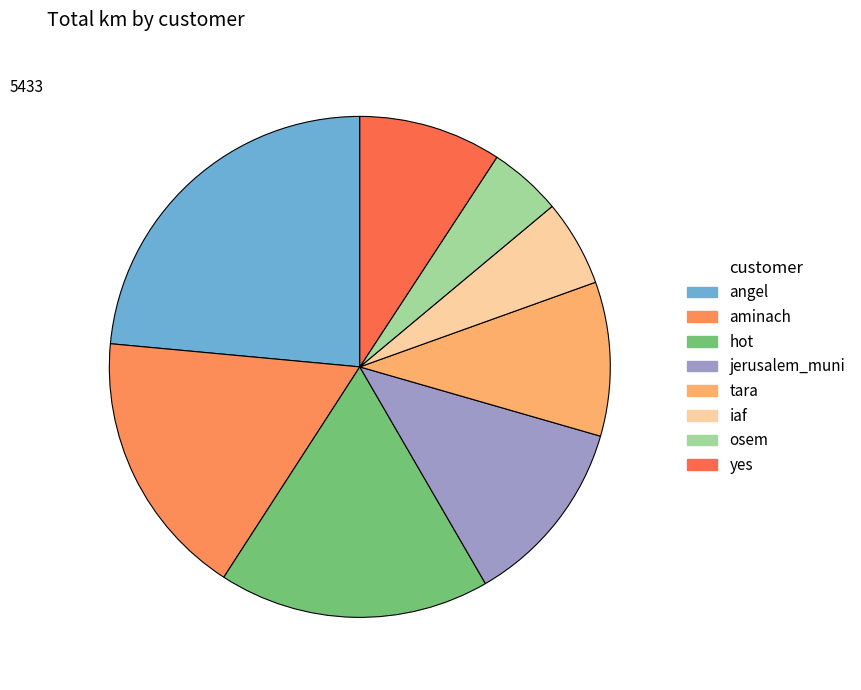

What is the smallest slice in the pie chart?

osem